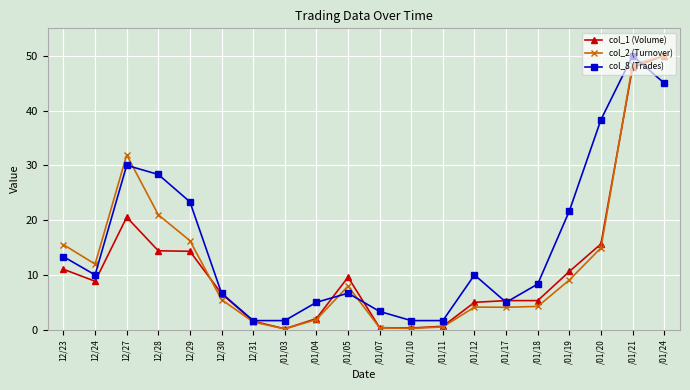

How many lines are shown in the chart?

3